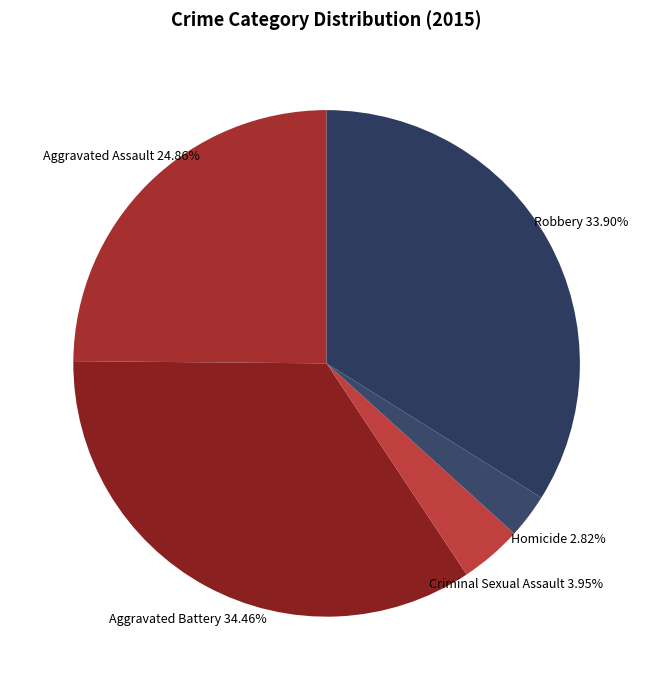

Which category has the biggest portion of the pie?

Aggravated Battery